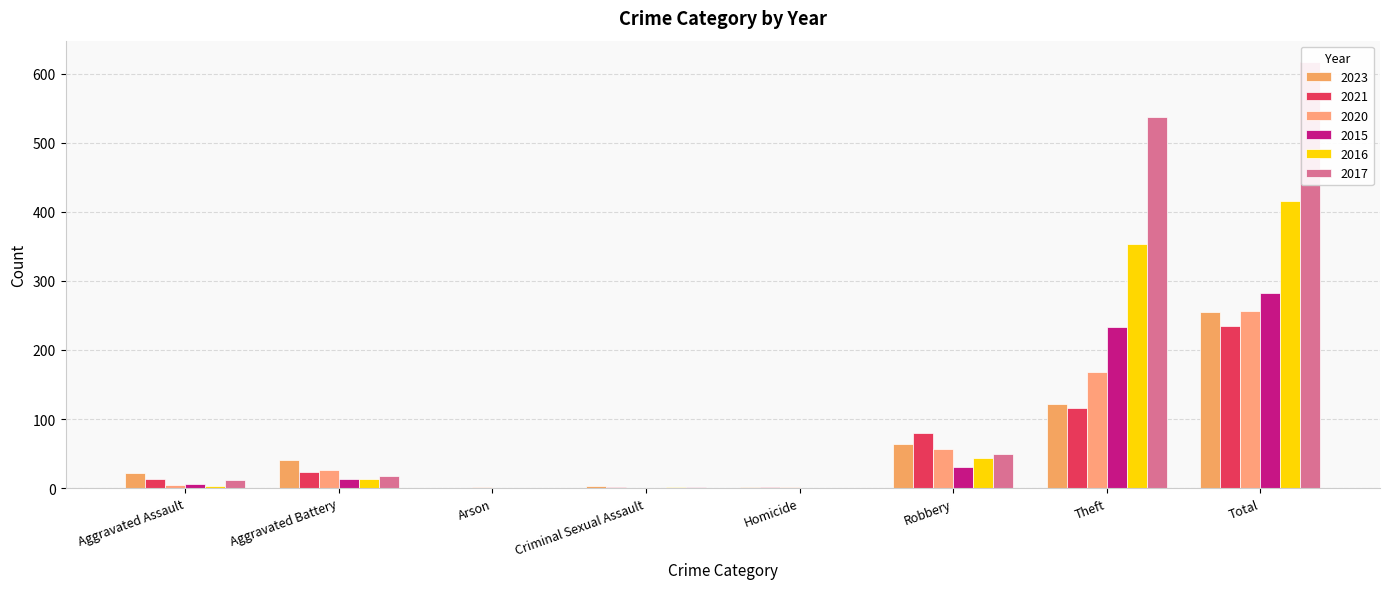

Which has a higher value, Arson or Aggravated Assault?

Aggravated Assault